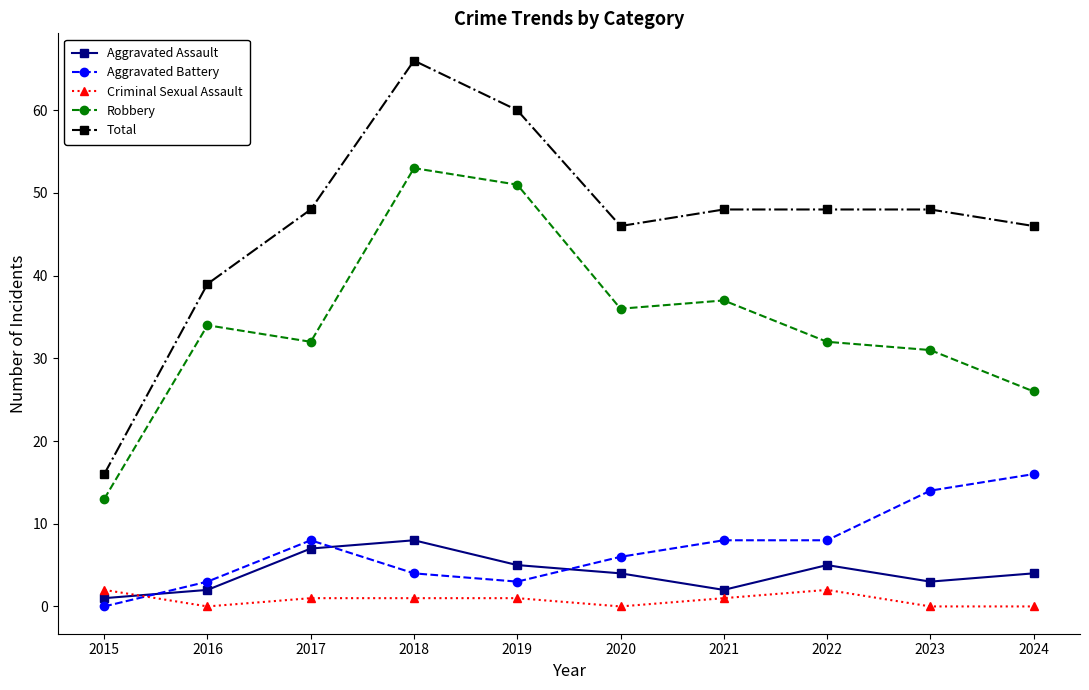

Between which two adjacent categories do Aggravated Assault and Aggravated Battery first intersect?

2015 and 2016